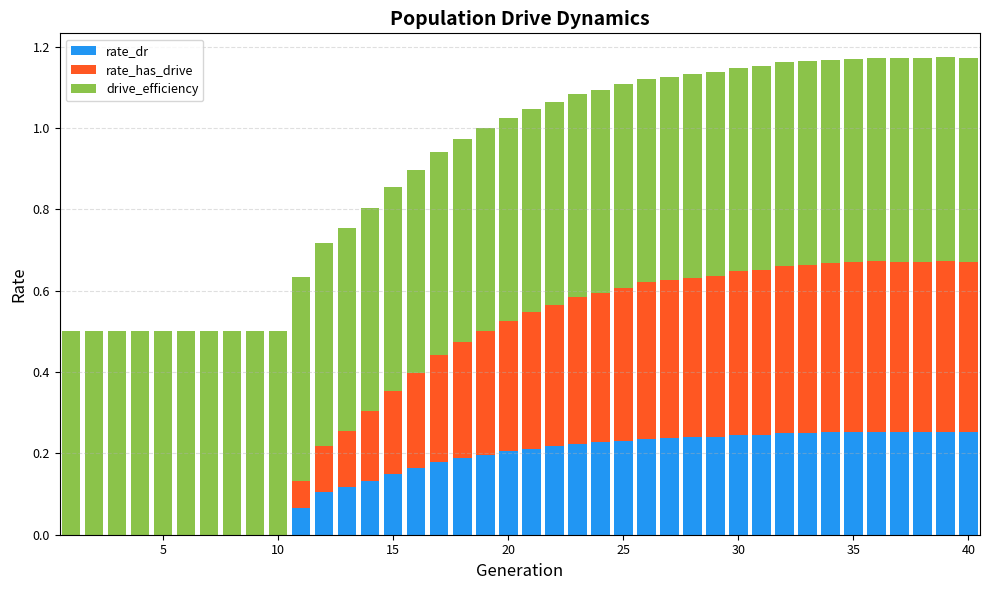

What is the sum of all rate_dr values?

6.3